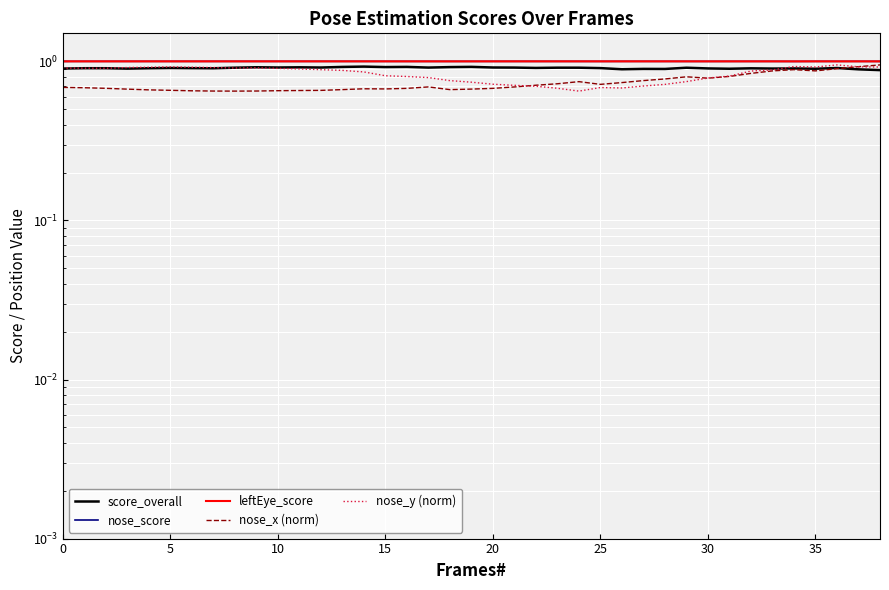

List the series in order of their peak value, highest first.

leftEye_score, nose_score, nose_x (norm), nose_y (norm), score_overall